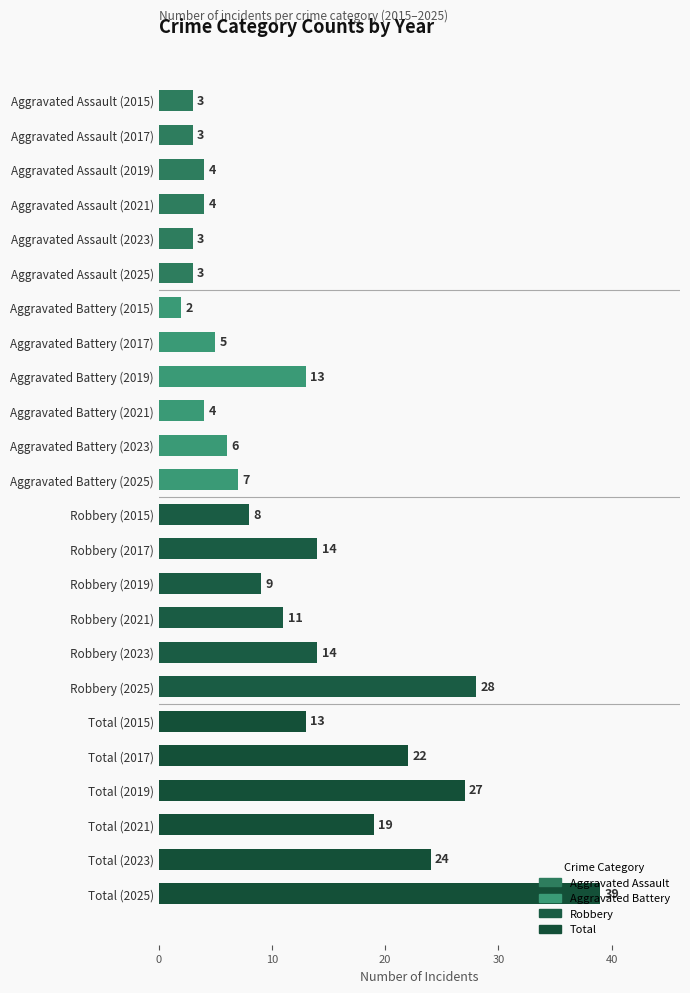

Which has a higher value, Total (2021) or Total (2017)?

Total (2017)